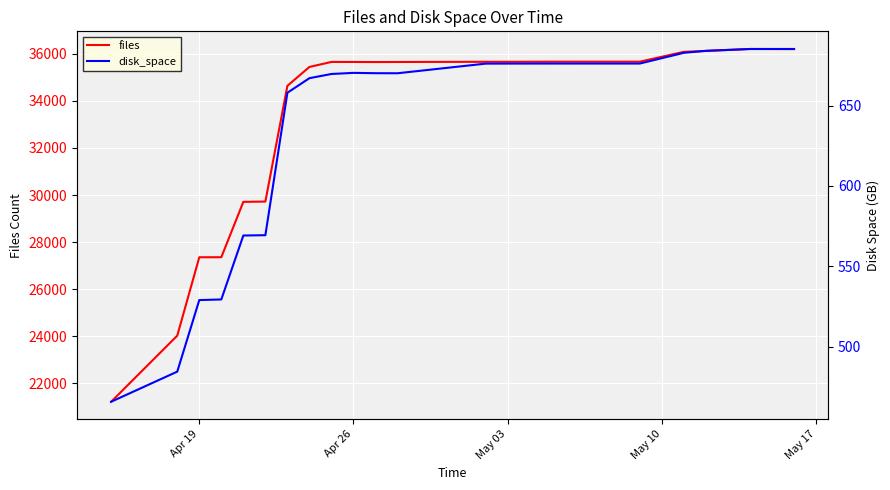

What is the difference between the maximum and minimum values in the disk_space series?

219.5